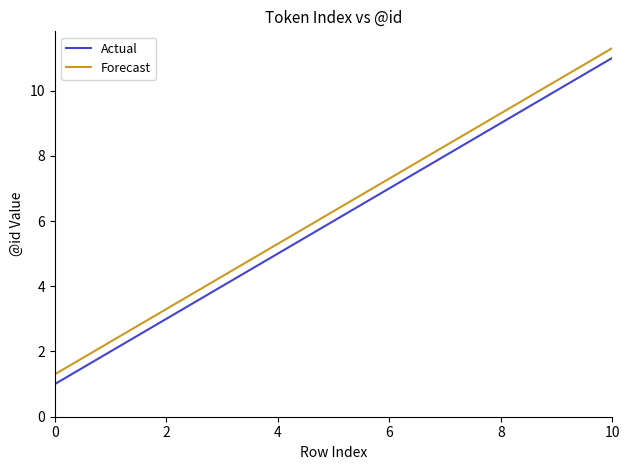

True or false: Actual and Forecast intersect in this chart.

False